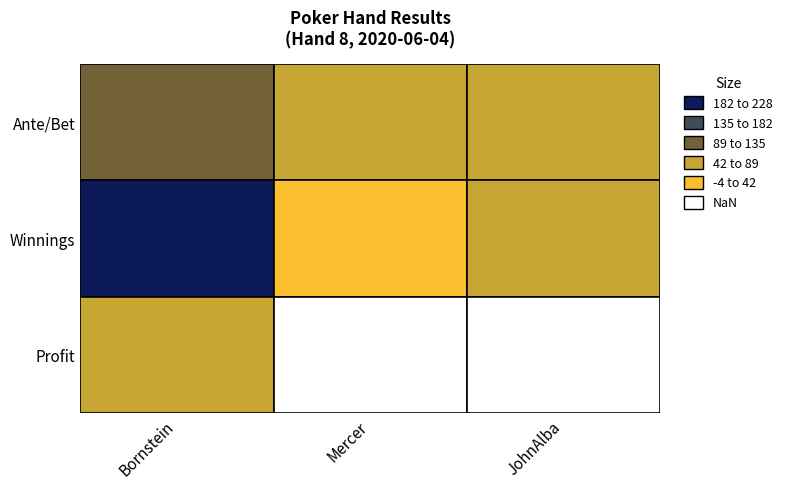

What is the difference between the maximum and minimum values in the 1 series?

150